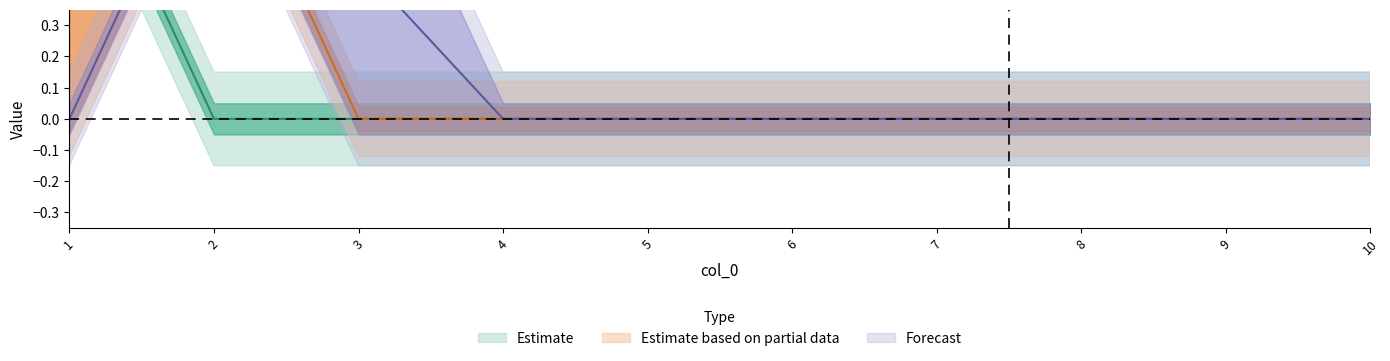

Does the chart display data point markers on the line(s)?

No